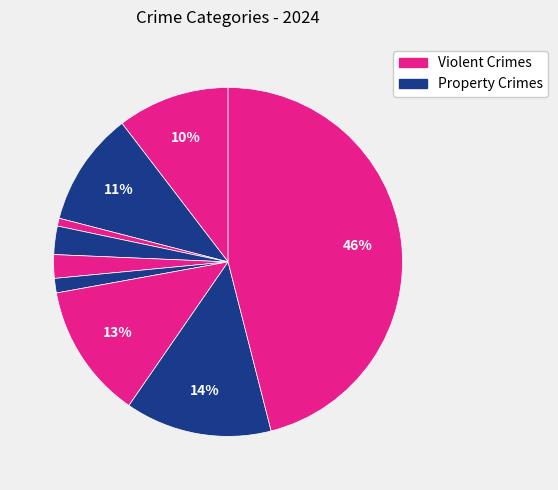

How many segments does this pie chart have?

9